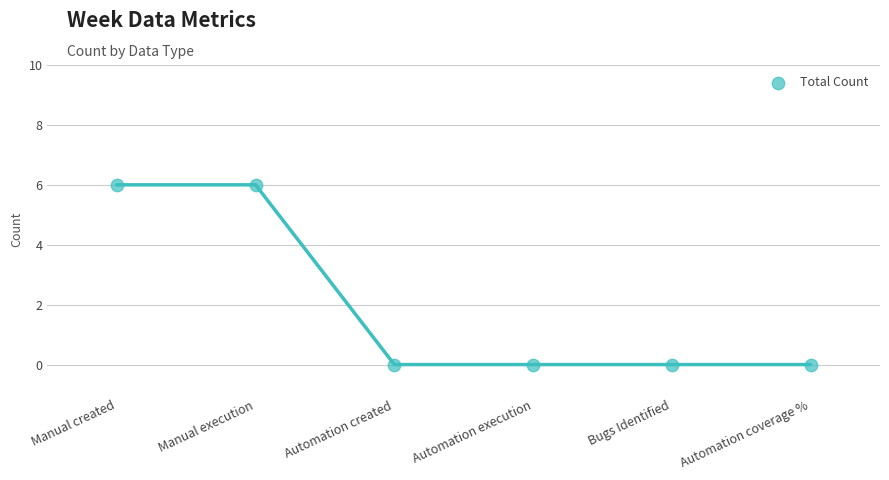

What is the range of Y values (max minus min)?

6